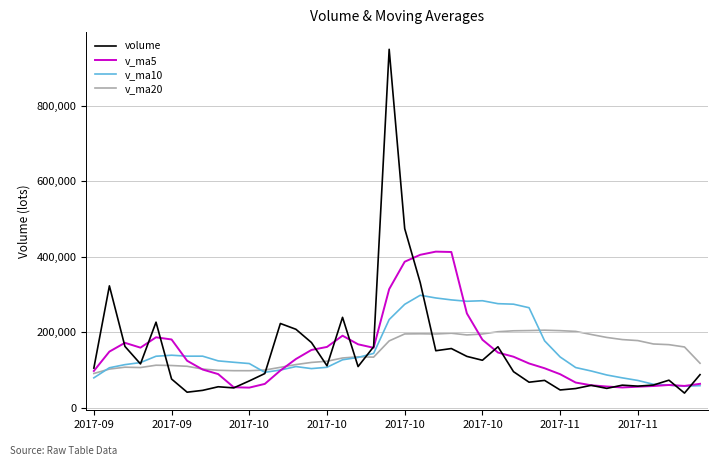

What is the average value of the v_ma10 series?

149599.1